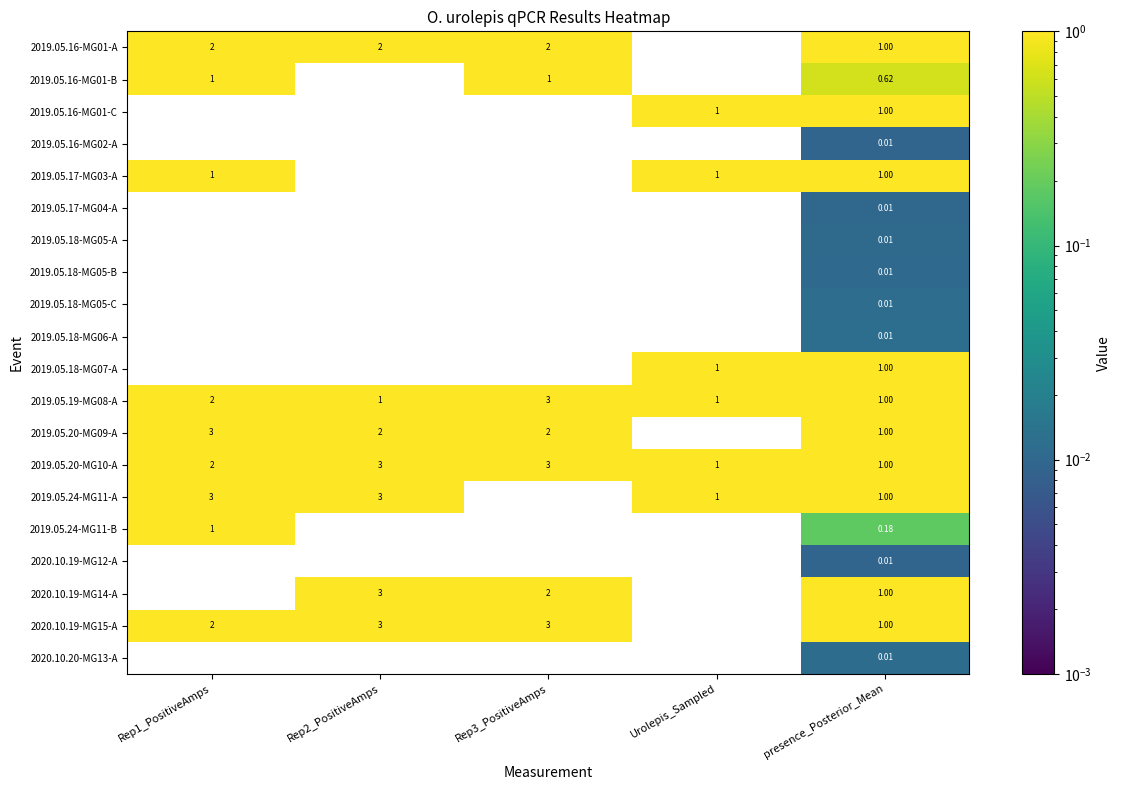

Is the value of 2019.05.16-MG01-B at Urolepis_Sampled greater than the value of 2019.05.16-MG01-A at Rep1_PositiveAmps?

No